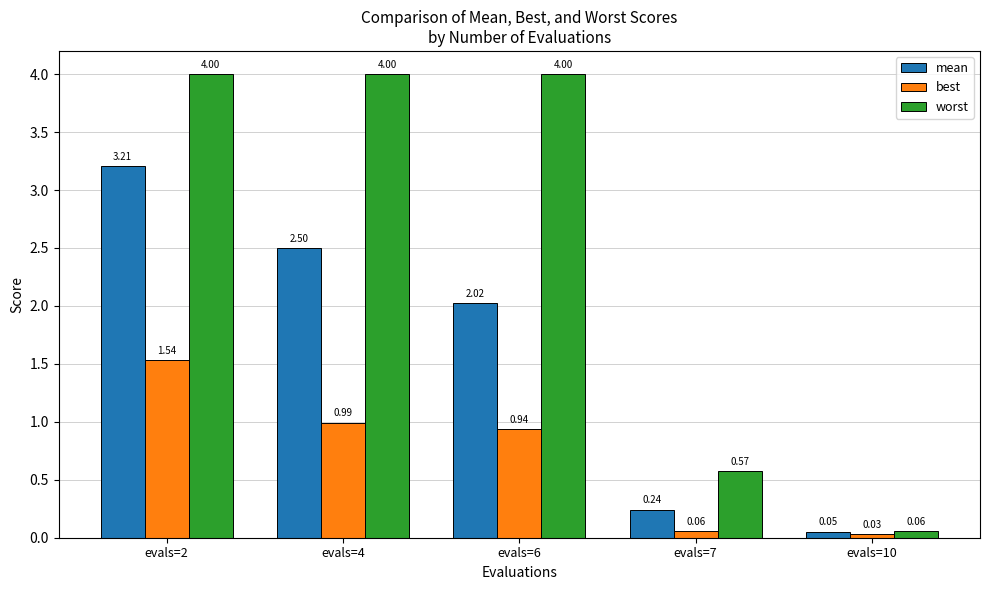

What are all the series names shown in the legend?

mean, best, worst